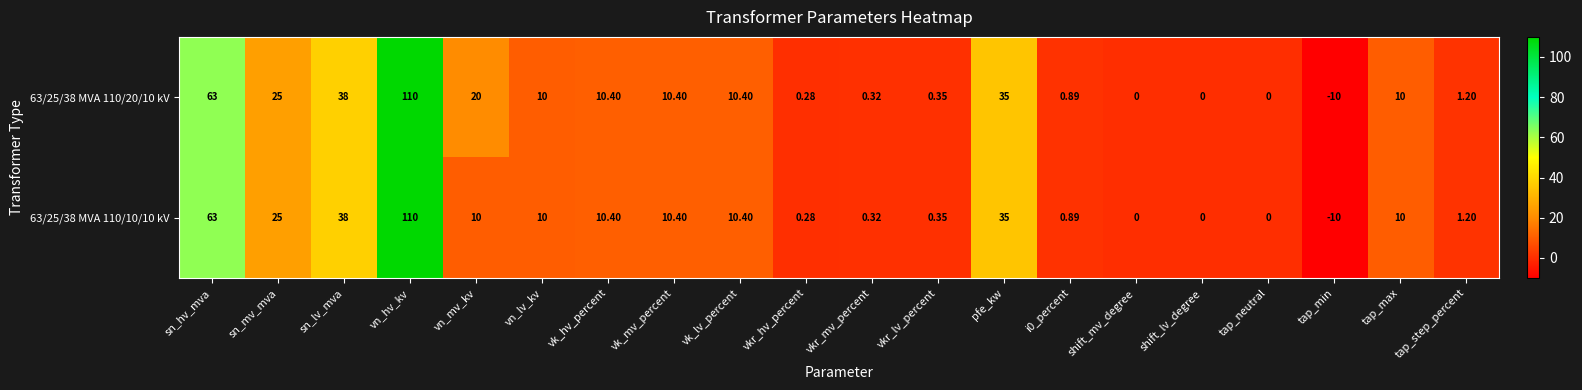

Which category has the lowest value across all series?

tap_min